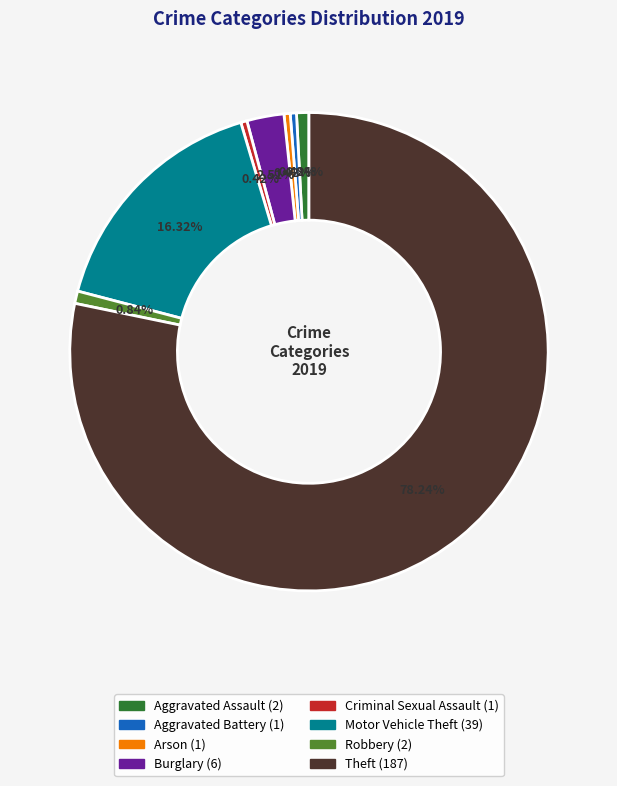

Which category has the biggest portion of the pie?

Theft